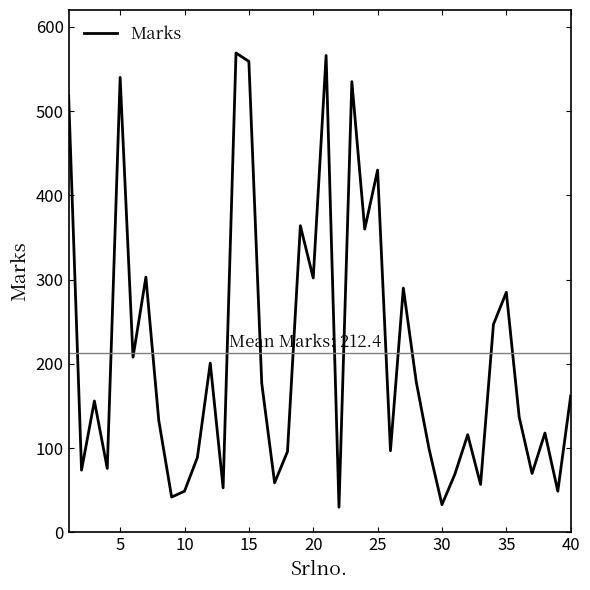

What is the minimum value shown in the chart?

30